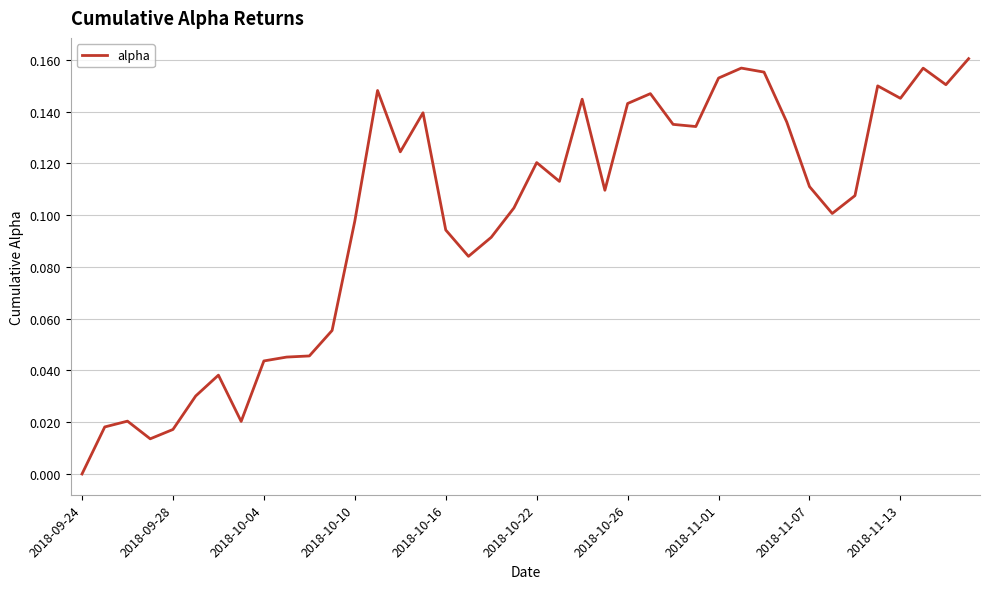

The value at 2018-11-07 is 0.0. True or false?

False